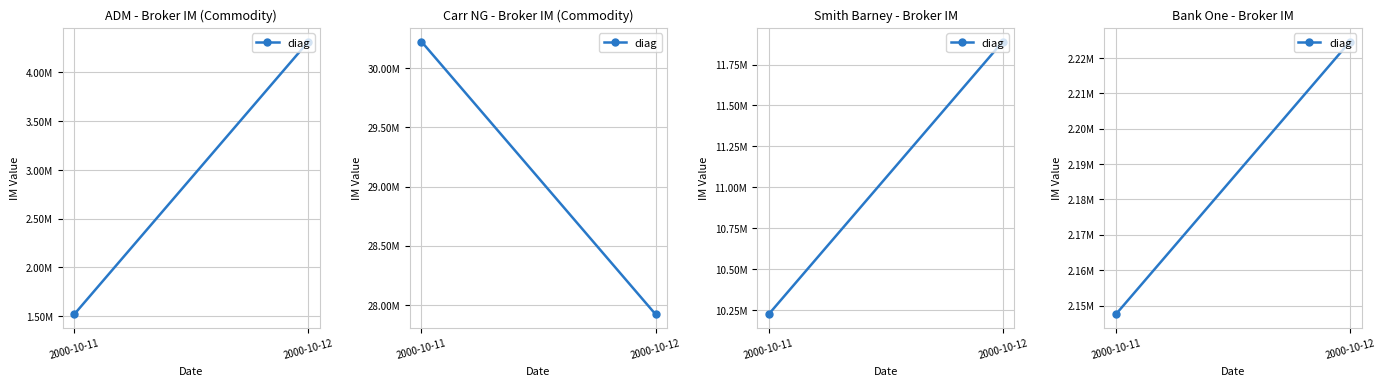

What is the value of the 1st point from the left?

2147513